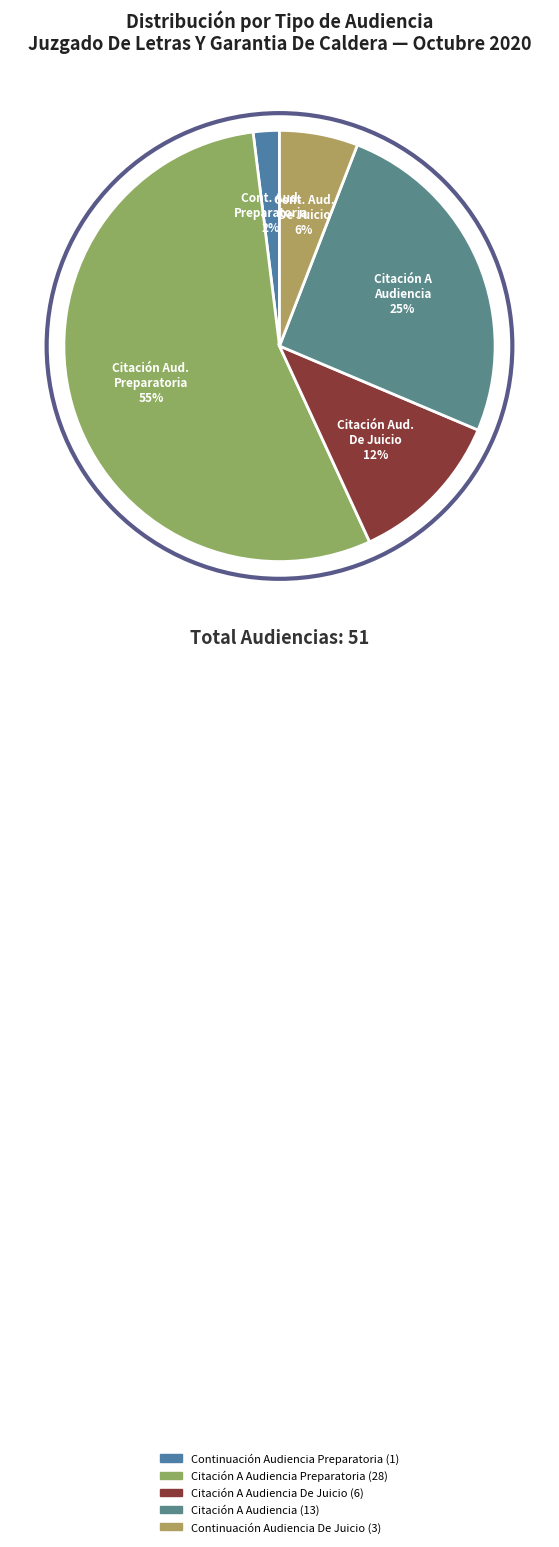

What is the smallest slice in the pie chart?

Continuación Audiencia Preparatoria